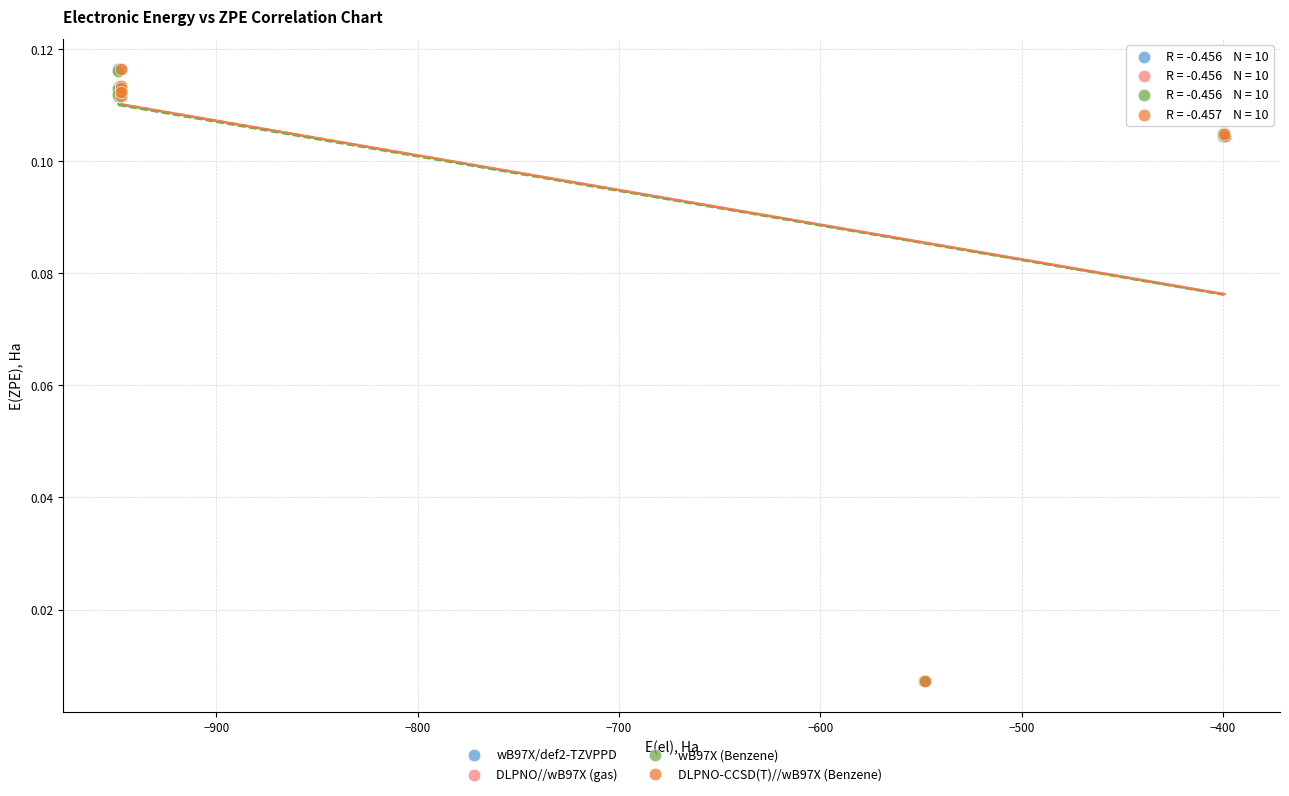

What are all the series names shown in the legend?

wB97X/def2-TZVPPD, DLPNO//wB97X (gas), wB97X (Benzene), DLPNO-CCSD(T)//wB97X (Benzene)